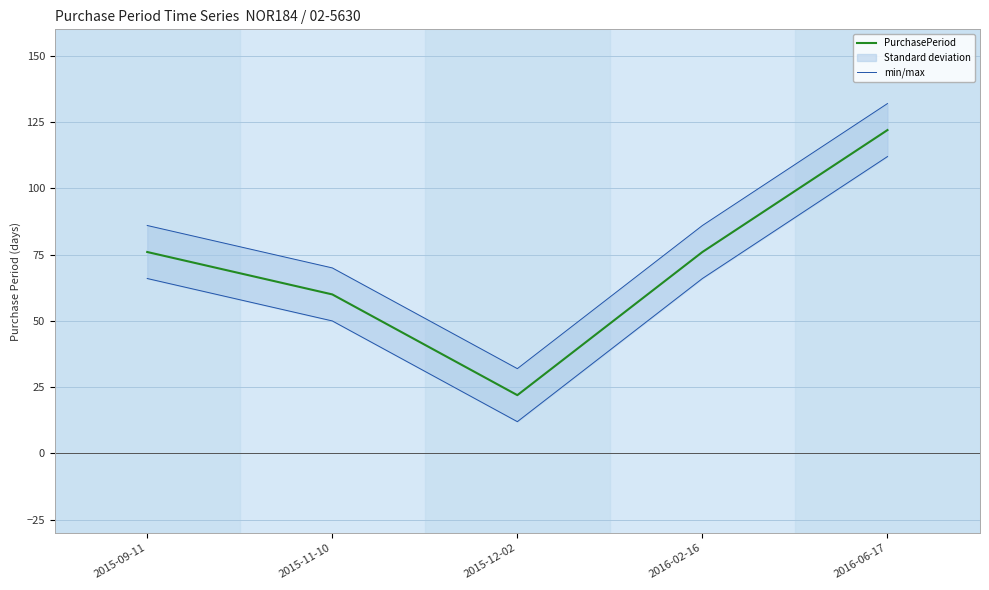

Is it true that PurchasePeriod equals 130 at 2016-02-16?

False